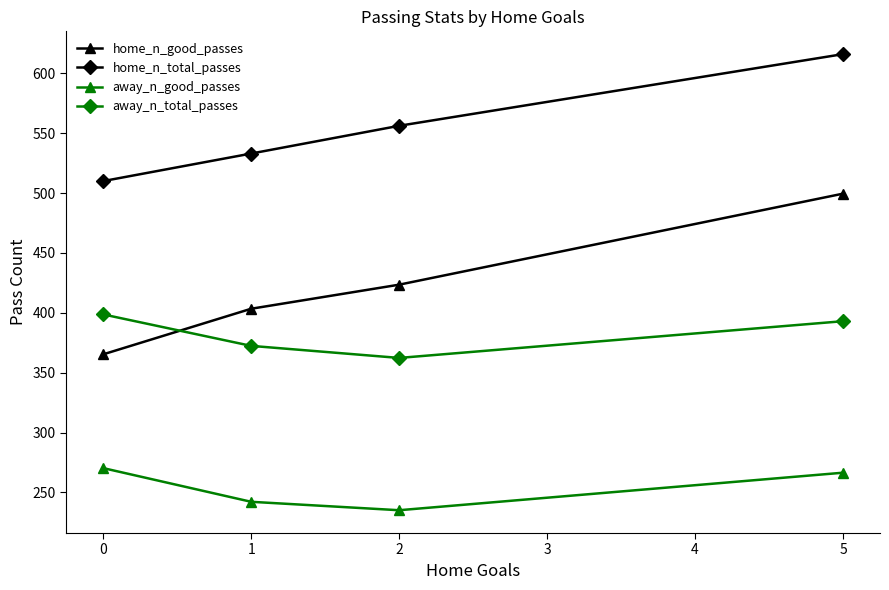

What is the difference between the highest and lowest values at 0?

239.7